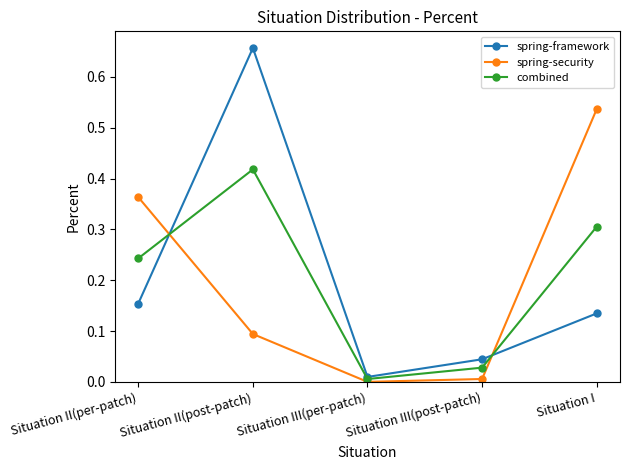

How many lines are shown in the chart?

3